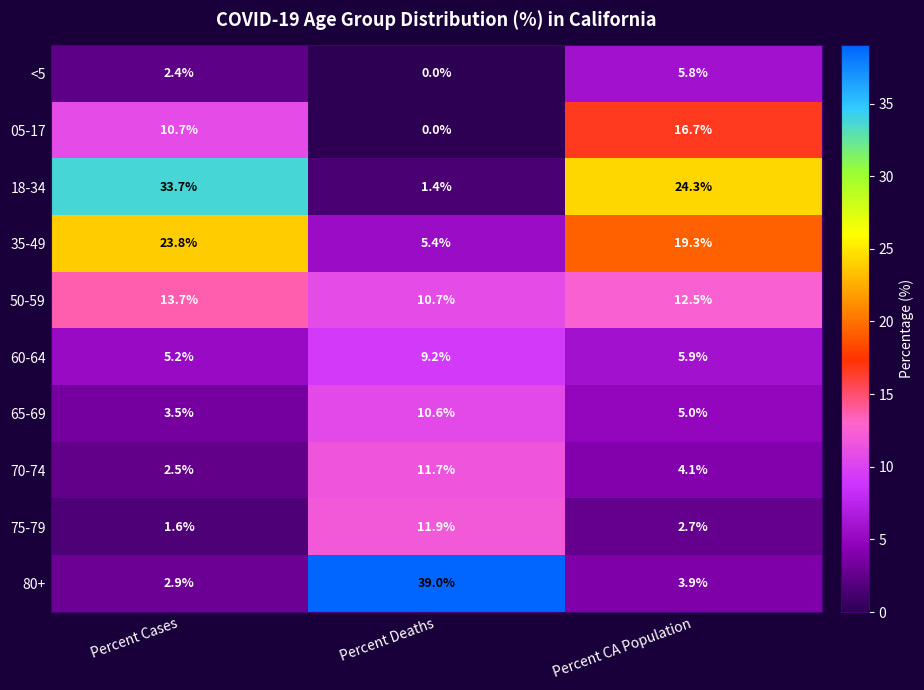

At Percent Cases, list the series in order from smallest to largest.

75-79, <5, 70-74, 80+, 65-69, 60-64, 05-17, 50-59, 35-49, 18-34